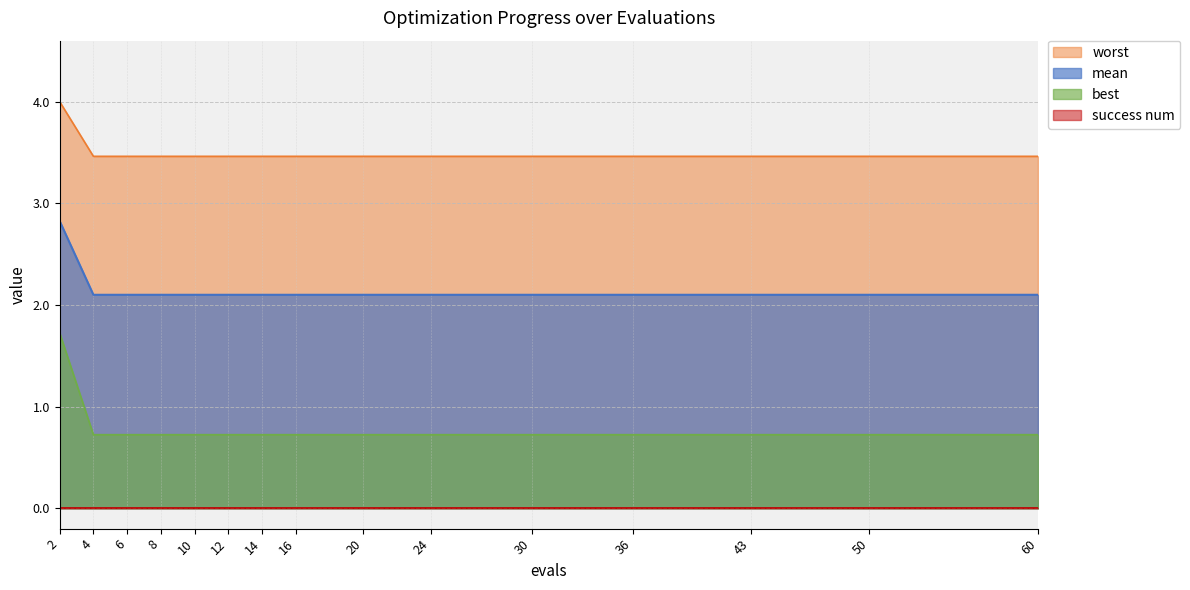

Where is mean nearest to the value 1?

4